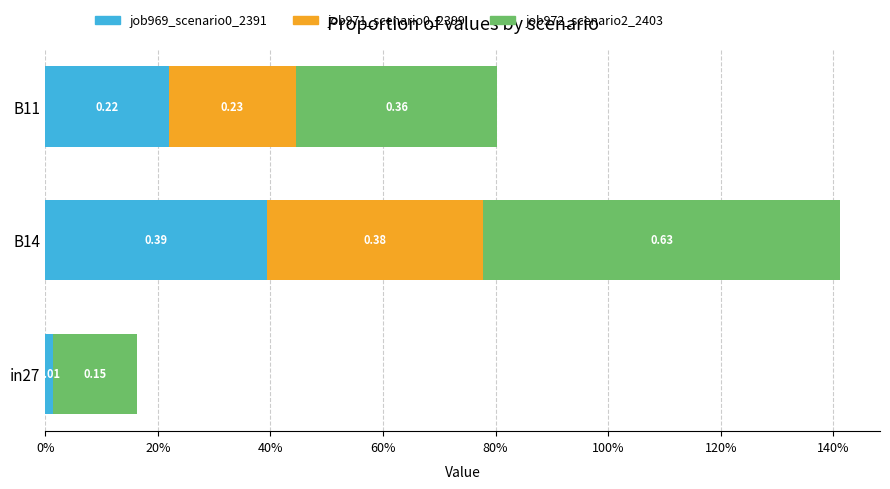

What is the value of the job969_scenario0_2391 bar at the 3rd from the left?

0.2